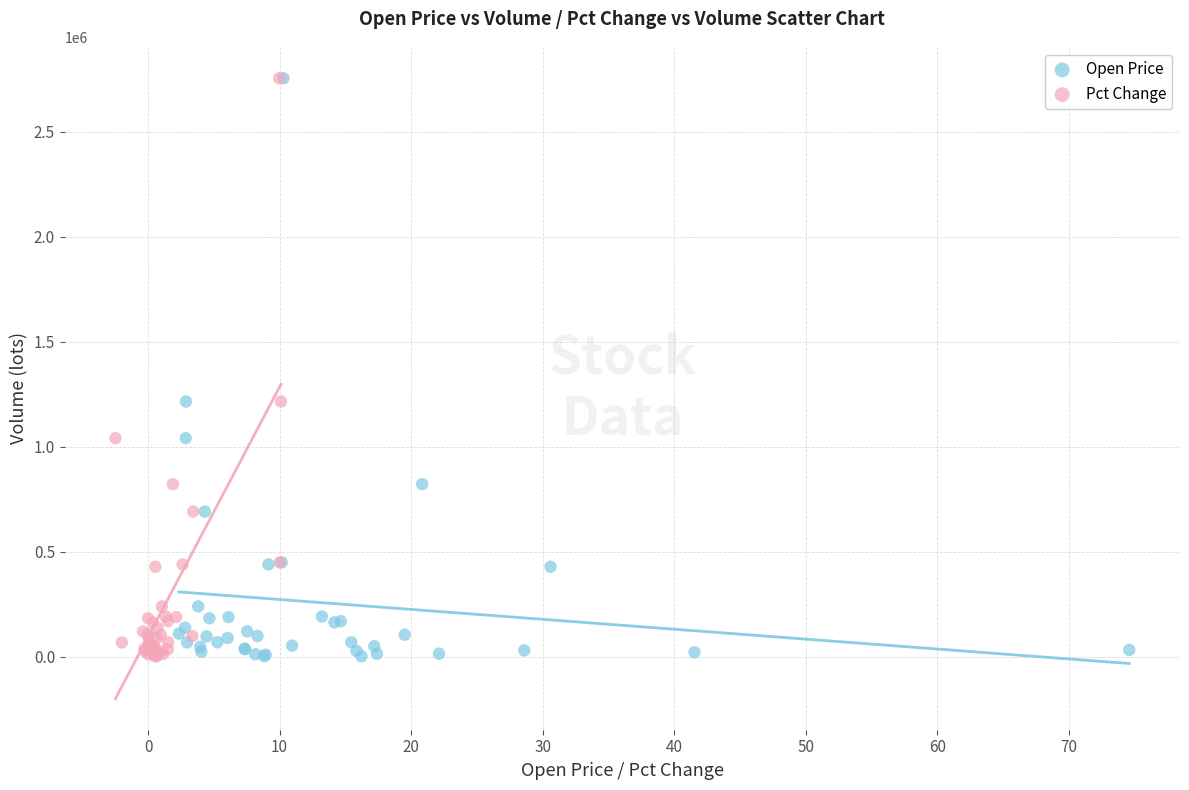

What are all the series names shown in the legend?

Open Price, Pct Change